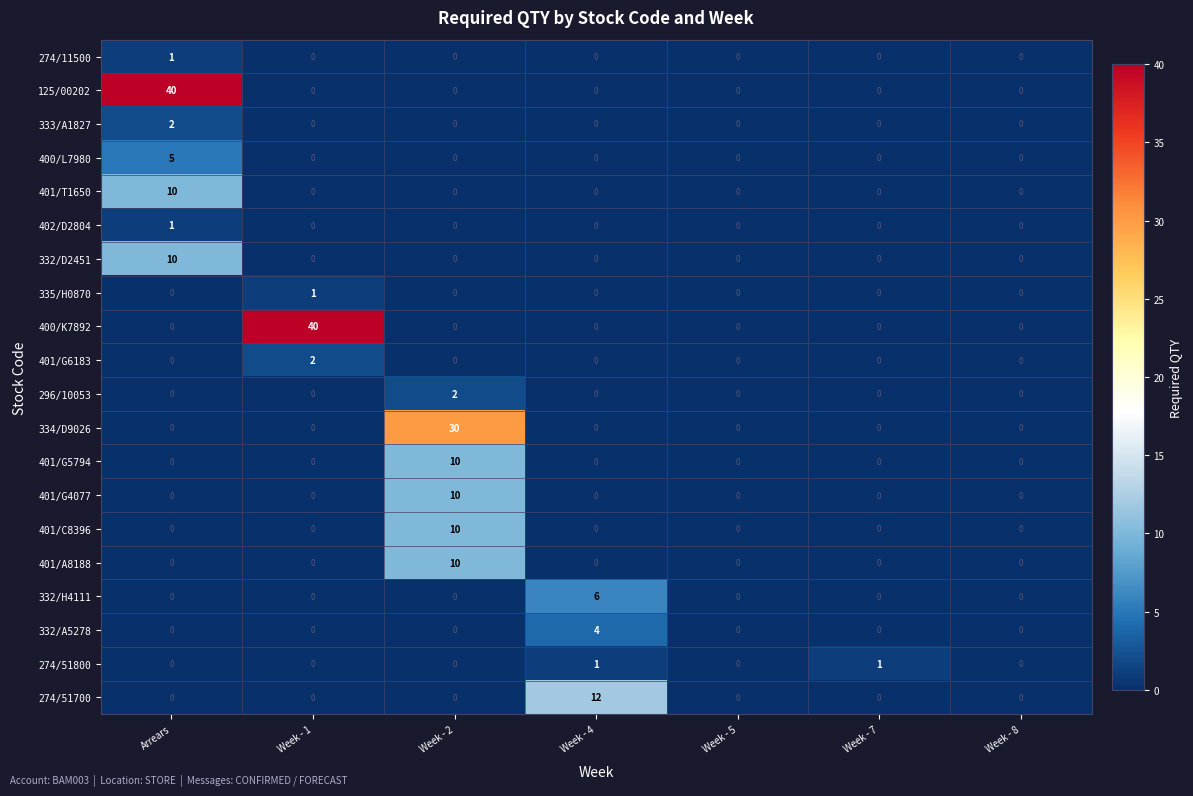

How many data points does each series have?

7